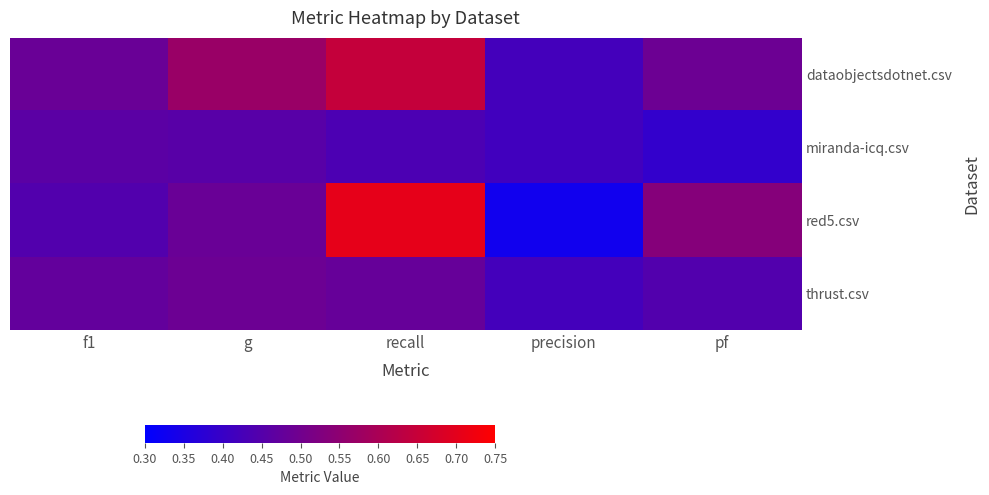

What is the smallest value displayed?

0.3